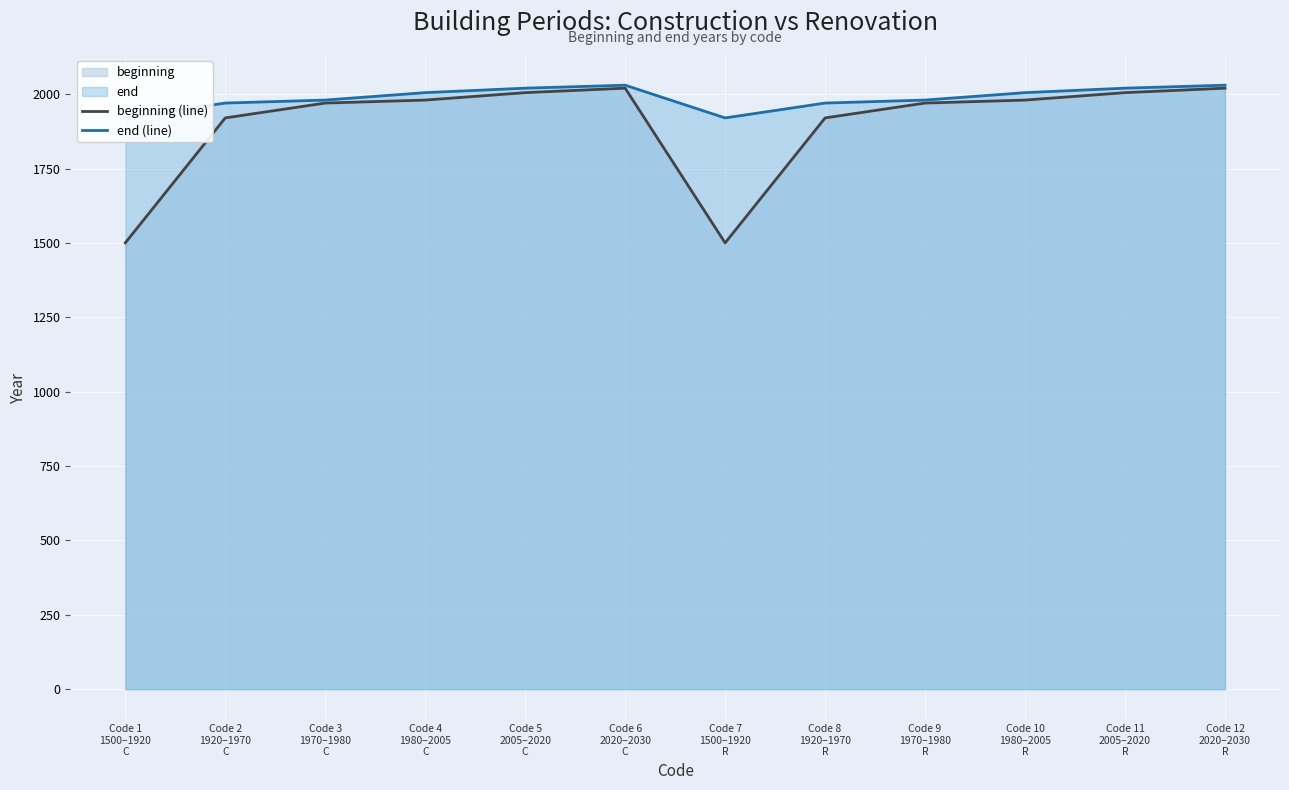

Which has a higher value, Code 7
1500–1920
R or Code 5
2005–2020
C?

Code 5
2005–2020
C